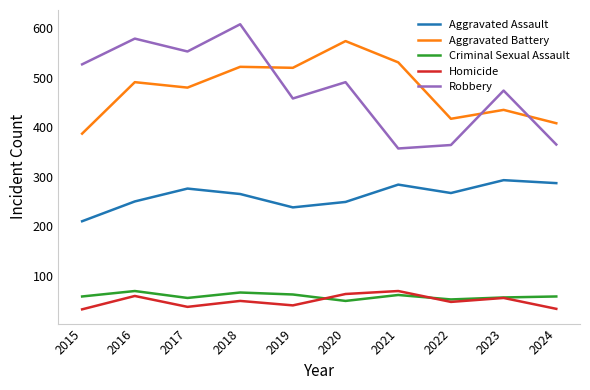

What are all the series names shown in the legend?

Aggravated Assault, Aggravated Battery, Criminal Sexual Assault, Homicide, Robbery